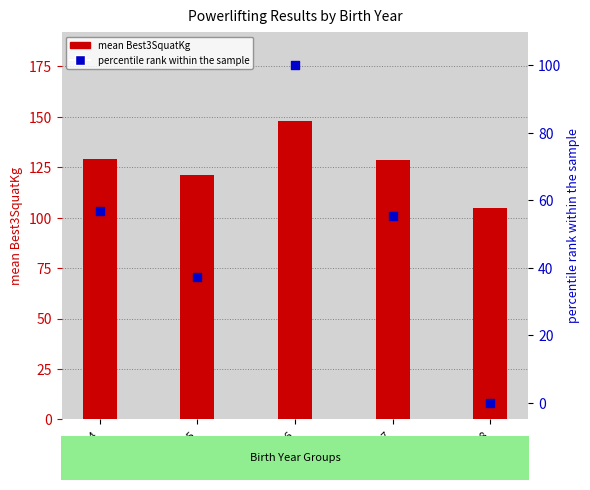

What is the total value across all series at 2007?

184.2